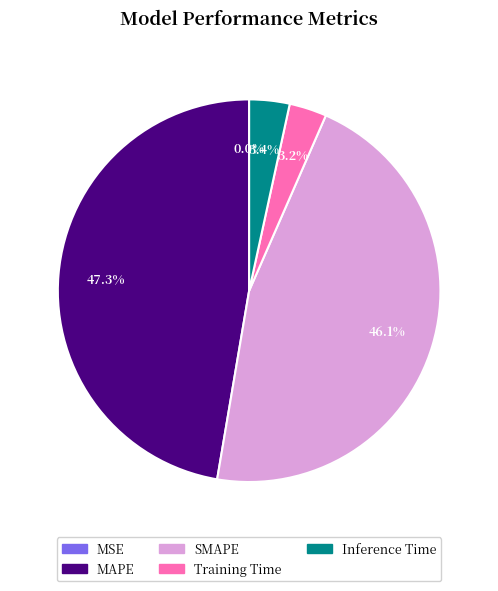

What is the total percentage of SMAPE and MAPE?

93.4%